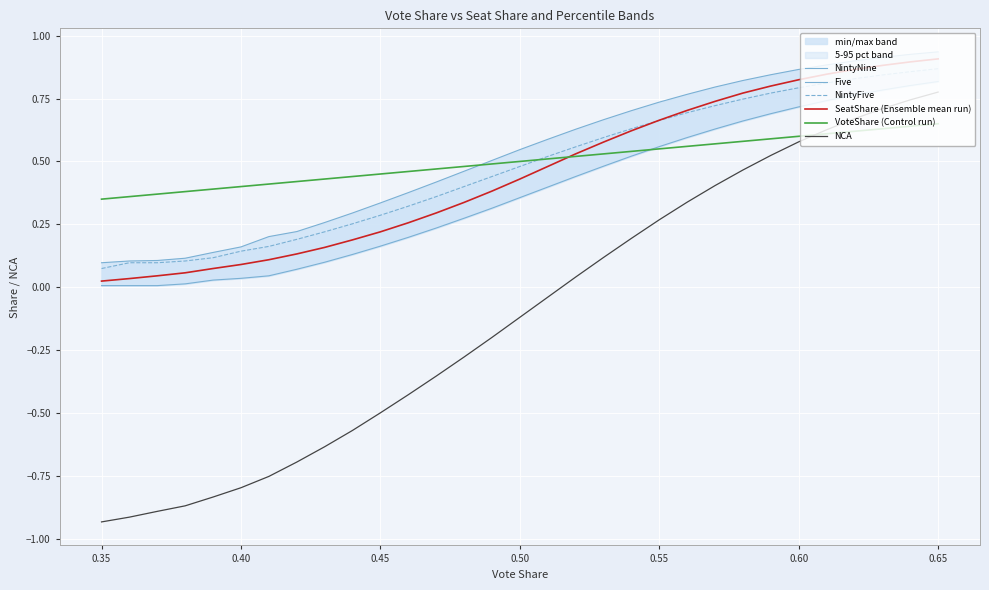

Reading left to right, list all the values displayed in this chart.

NintyNine: 0.1	0.1	0.1	0.1	0.1	0.2	0.2	0.2	0.3	0.3	0.3	0.4	0.4	0.5	0.5	0.5	0.6	0.6	0.7	0.7	0.7	0.8	0.8	0.8	0.8	0.9	0.9	0.9	0.9	0.9	0.9
Five: 0.0	0.0	0.0	0.0	0.0	0.0	0.0	0.1	0.1	0.1	0.2	0.2	0.2	0.3	0.3	0.4	0.4	0.4	0.5	0.5	0.6	0.6	0.6	0.7	0.7	0.7	0.7	0.8	0.8	0.8	0.8
NintyFive: 0.1	0.1	0.1	0.1	0.1	0.1	0.2	0.2	0.2	0.3	0.3	0.3	0.4	0.4	0.4	0.5	0.5	0.6	0.6	0.6	0.7	0.7	0.7	0.7	0.8	0.8	0.8	0.8	0.8	0.9	0.9
SeatShare (Ensemble mean run): 0.0	0.0	0.0	0.1	0.1	0.1	0.1	0.1	0.2	0.2	0.2	0.3	0.3	0.3	0.4	0.4	0.5	0.5	0.6	0.6	0.7	0.7	0.7	0.8	0.8	0.8	0.8	0.9	0.9	0.9	0.9
VoteShare (Control run): 0.3	0.4	0.4	0.4	0.4	0.4	0.4	0.4	0.4	0.4	0.5	0.5	0.5	0.5	0.5	0.5	0.5	0.5	0.5	0.5	0.6	0.6	0.6	0.6	0.6	0.6	0.6	0.6	0.6	0.6	0.7
NCA: -0.9	-0.9	-0.9	-0.9	-0.8	-0.8	-0.8	-0.7	-0.6	-0.6	-0.5	-0.4	-0.4	-0.3	-0.2	-0.1	-0.0	0.0	0.1	0.2	0.3	0.3	0.4	0.5	0.5	0.6	0.6	0.7	0.7	0.7	0.8